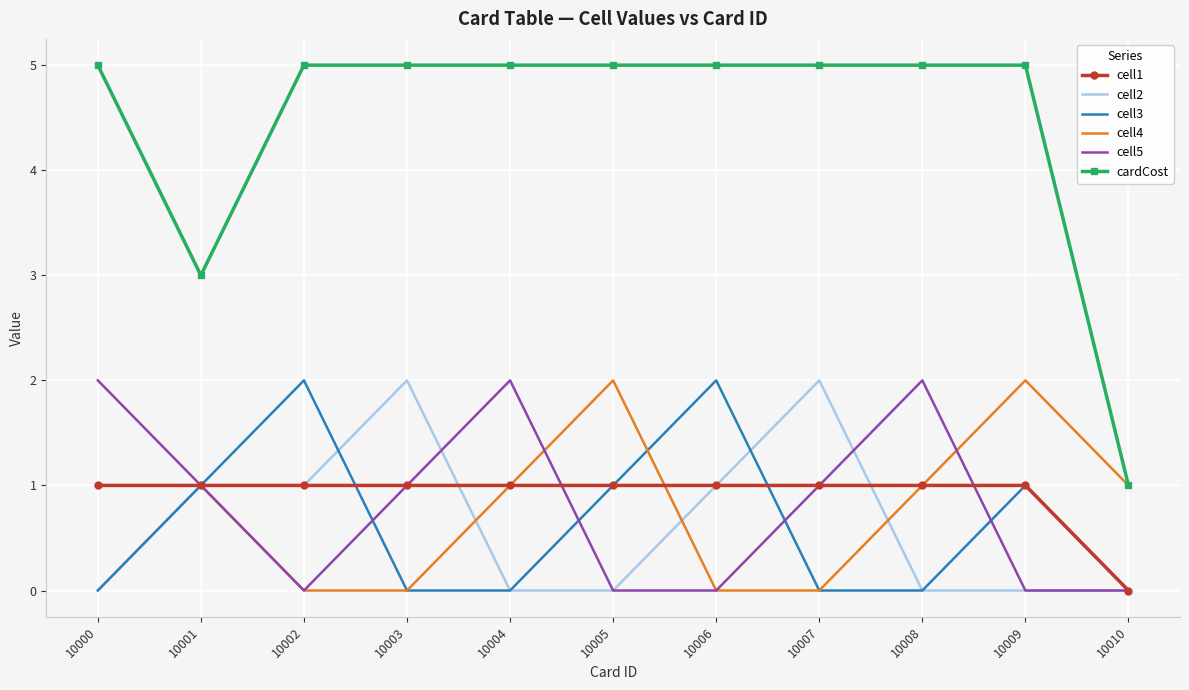

Between 10005 and 10008, which series saw the biggest shift?

cell5